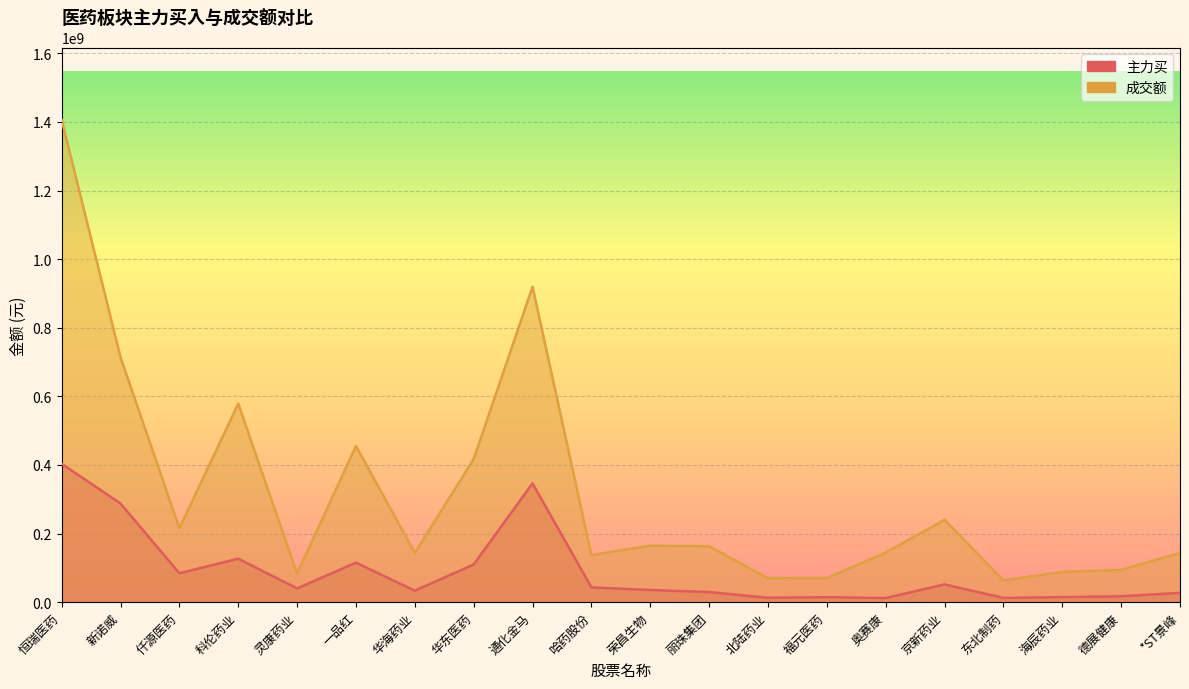

Where does the 成交额 series first go above 163108754?

恒瑞医药